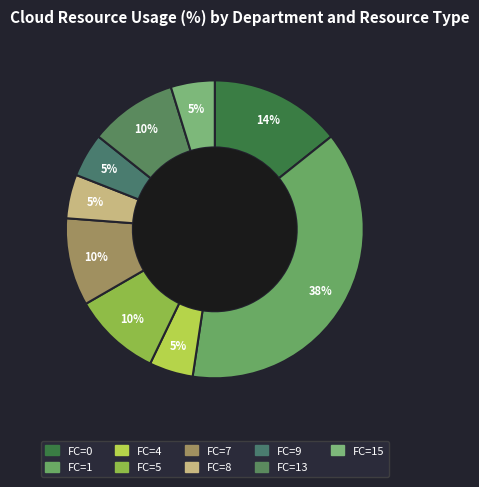

To the nearest percent, what is the average slice percentage?

11%